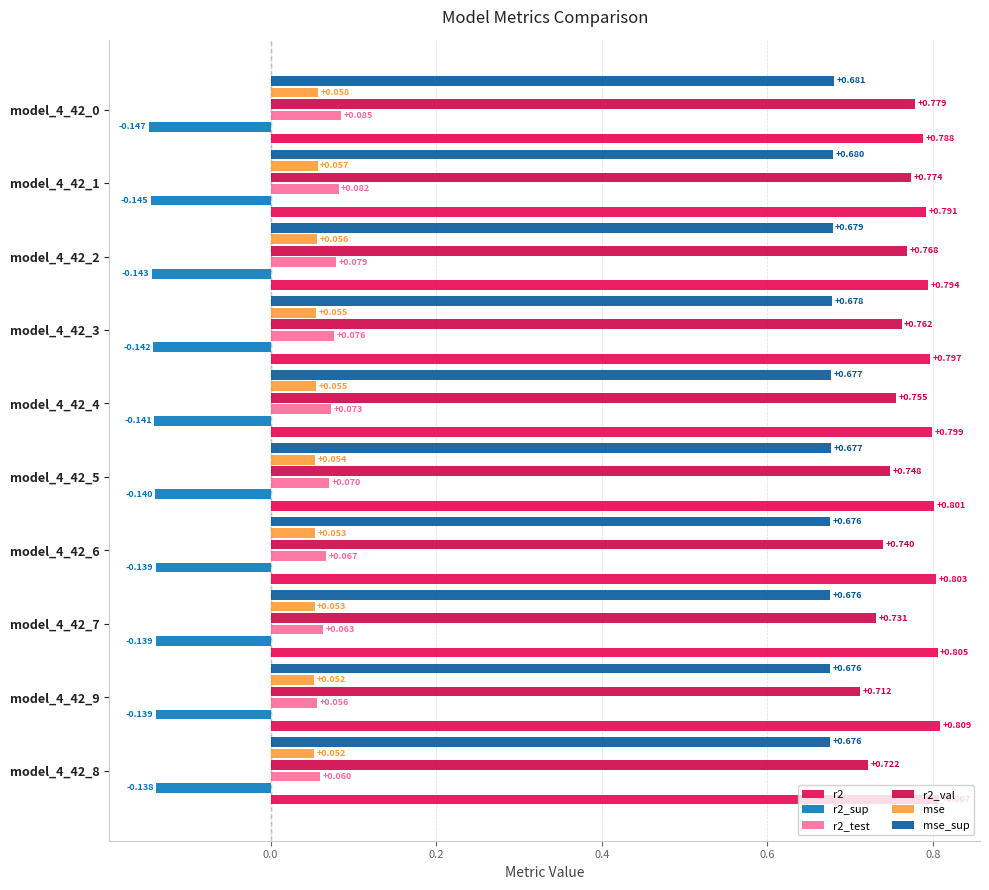

How many distinct data groups are displayed?

6